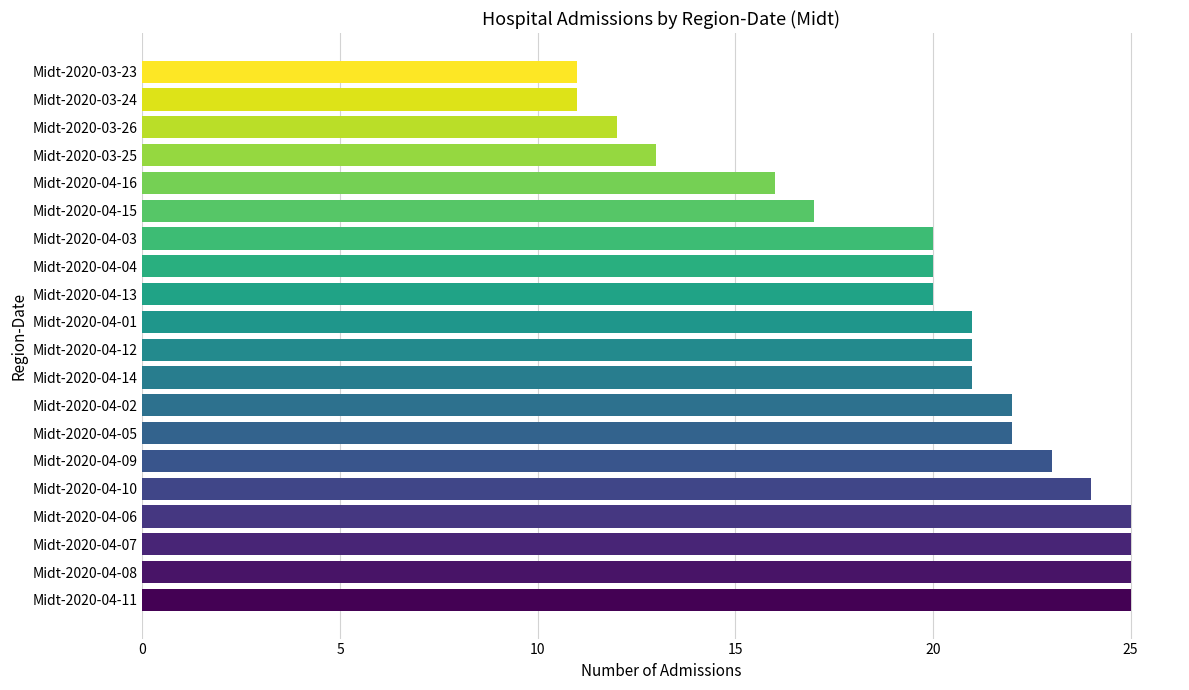

The chart shows a value of 6 at Midt-2020-04-10. True or false?

False